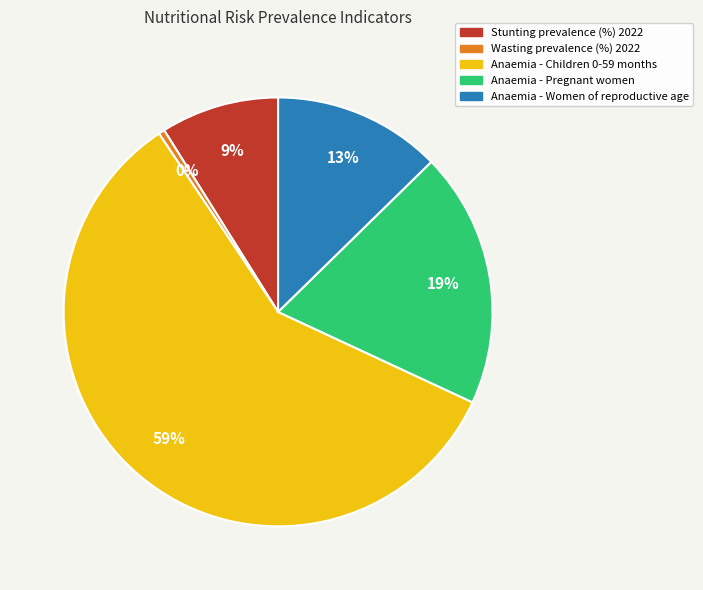

How many slices are in this pie chart?

5